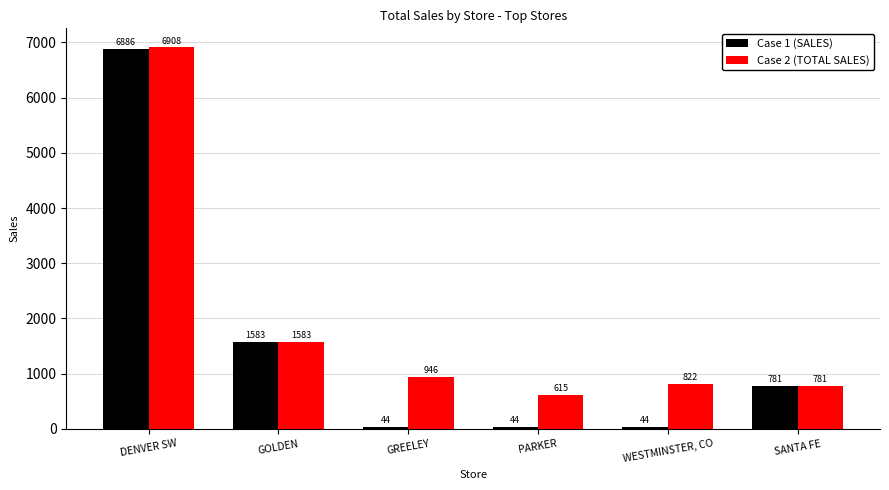

Reading right to left, extract all data points from this chart.

Case 1 (SALES): 781	44	44	44	1583	6886
Case 2 (TOTAL SALES): 781	822	615	946	1583	6908